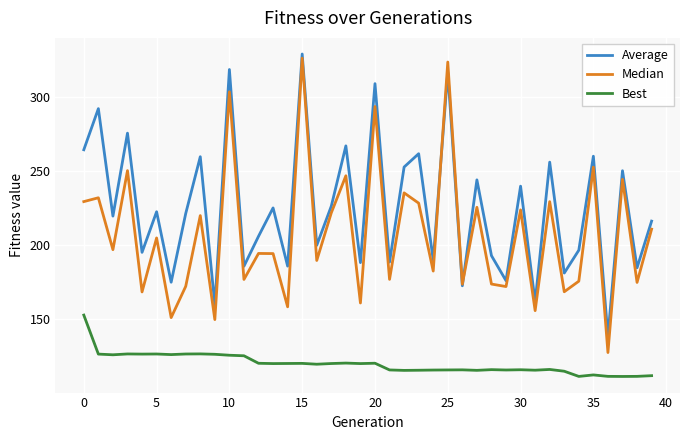

What is the minimum value shown in the chart?

111.5